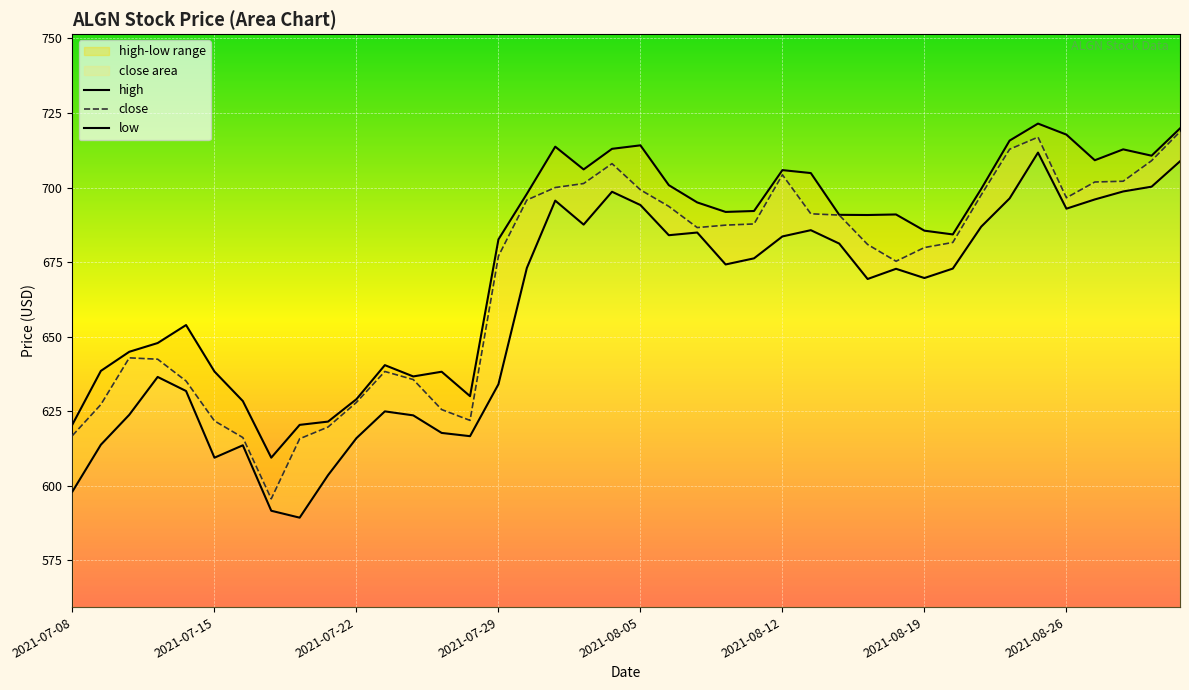

What is the maximum value for close?

718.7